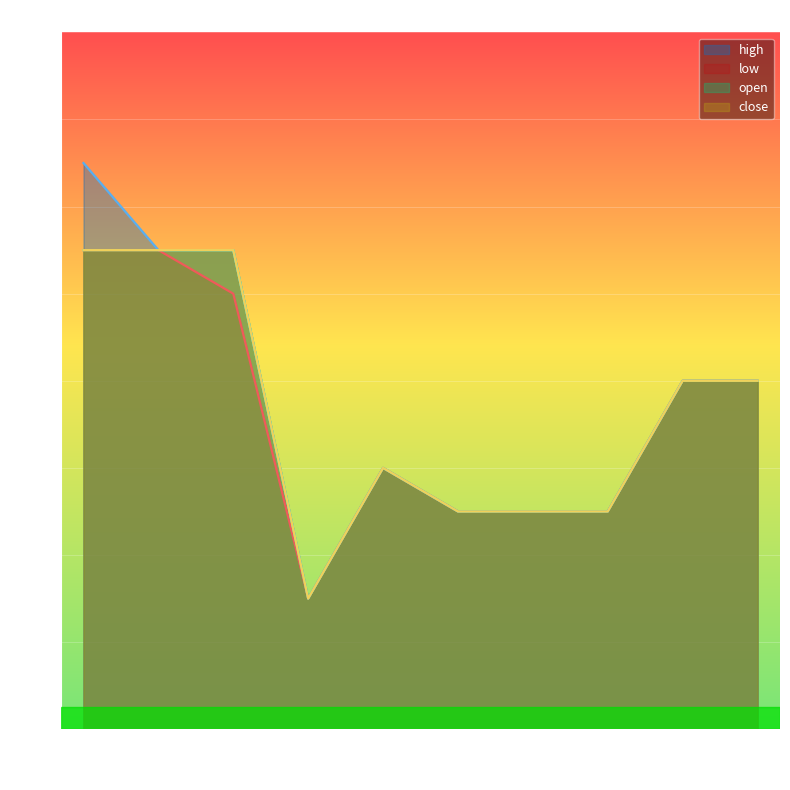

How many lines are shown in the chart?

4